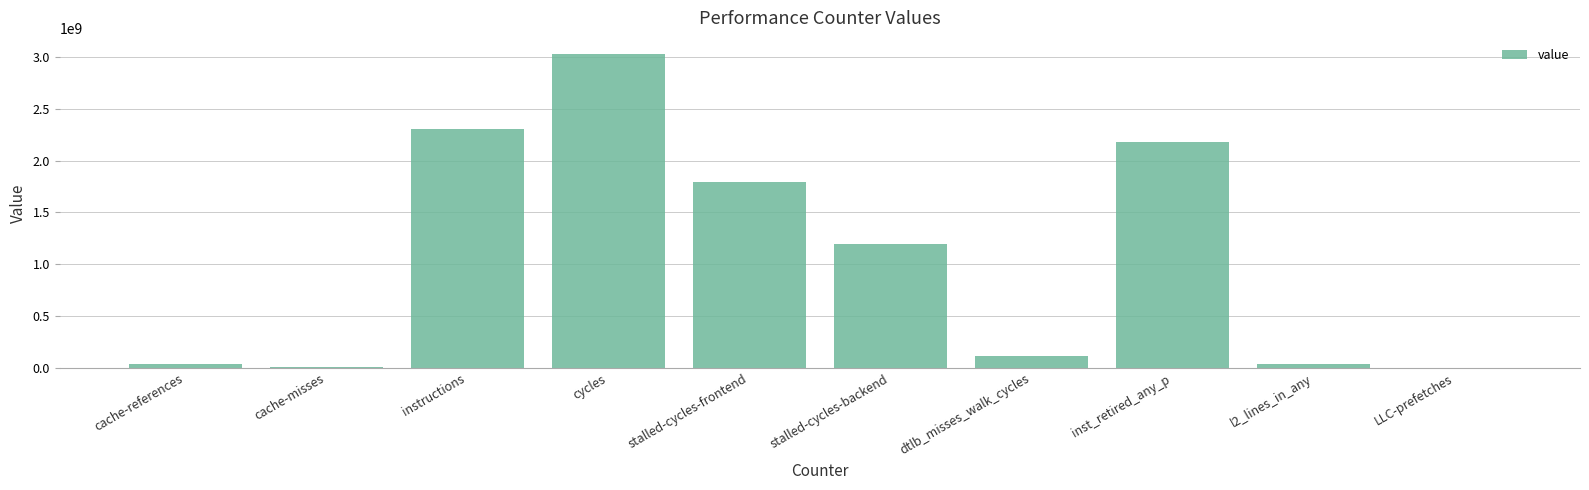

Where is the data nearest to the value 1517741977?

stalled-cycles-frontend